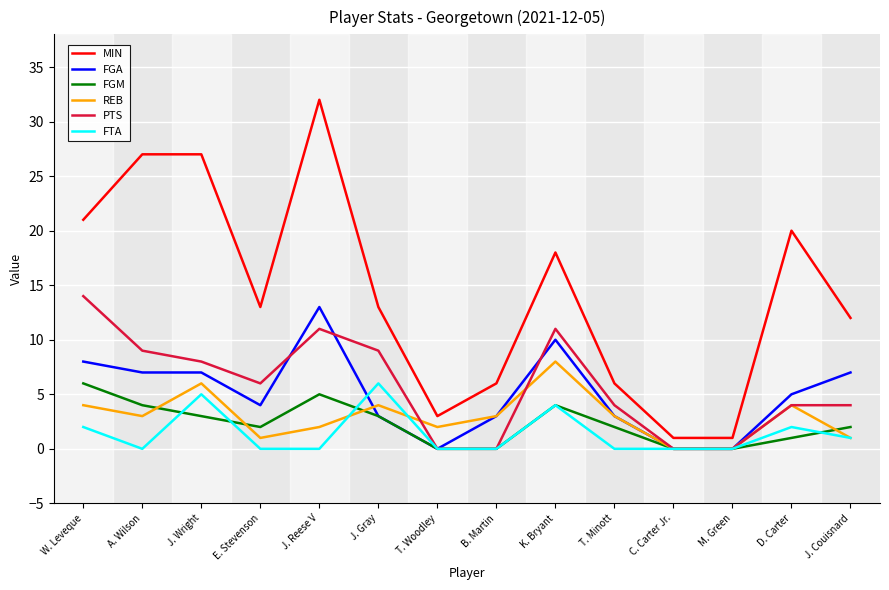

What position from the right is T. Woodley?

8